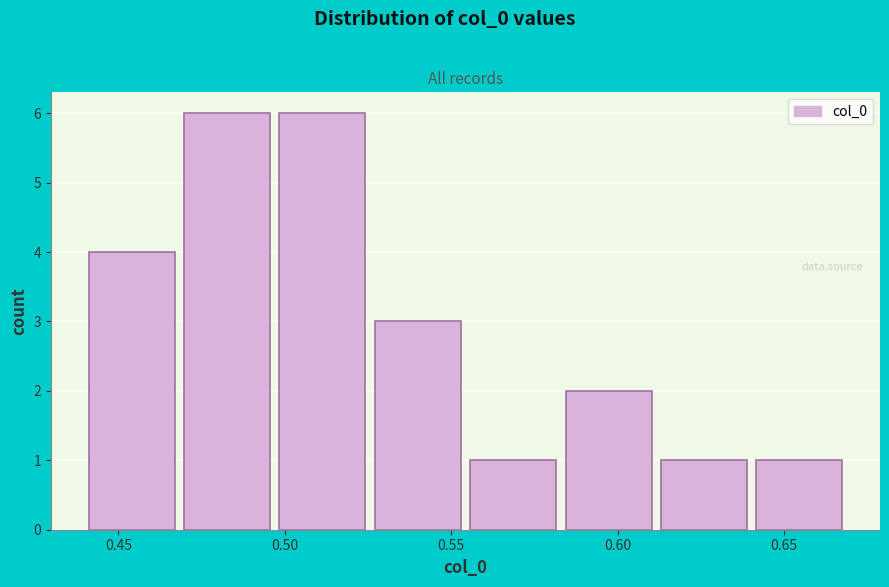

Reading left to right, list every bar in this chart as the range it spans on the x-axis followed by its height. Neither the bar edges nor the heights are printed on the chart, so give them approximately, as read against the axes.

0.440 to 0.470: 4
0.470 to 0.495: 6
0.495 to 0.525: 6
0.525 to 0.555: 3
0.555 to 0.585: 1
0.585 to 0.610: 2
0.610 to 0.640: 1
0.640 to 0.670: 1